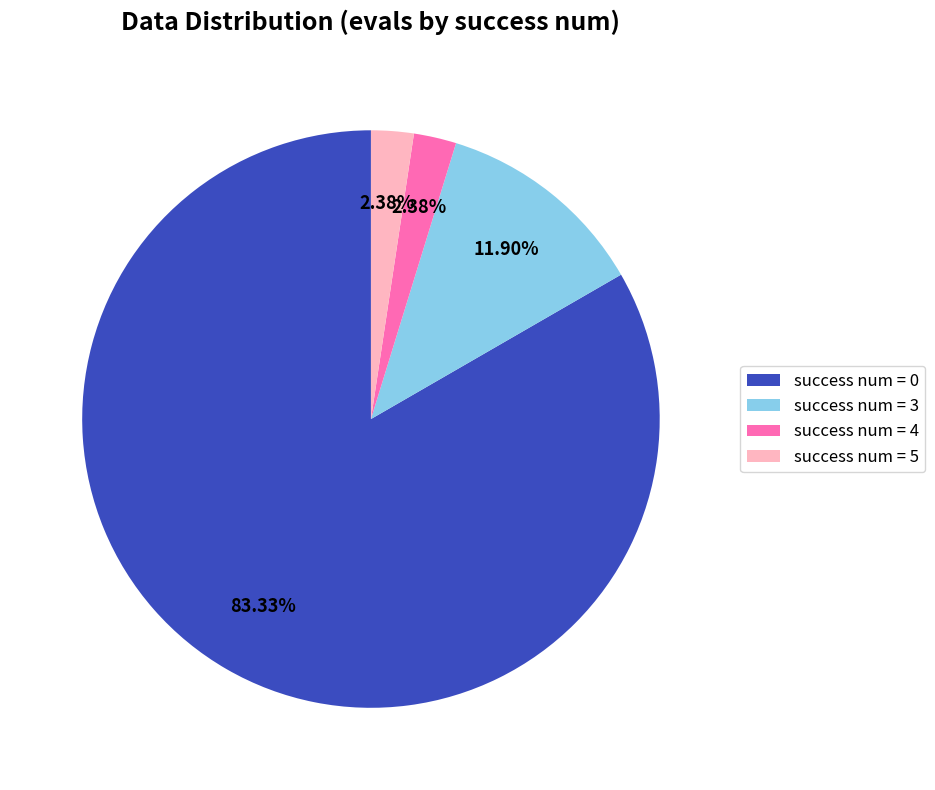

Between success num = 3 and success num = 0, which is larger?

success num = 0